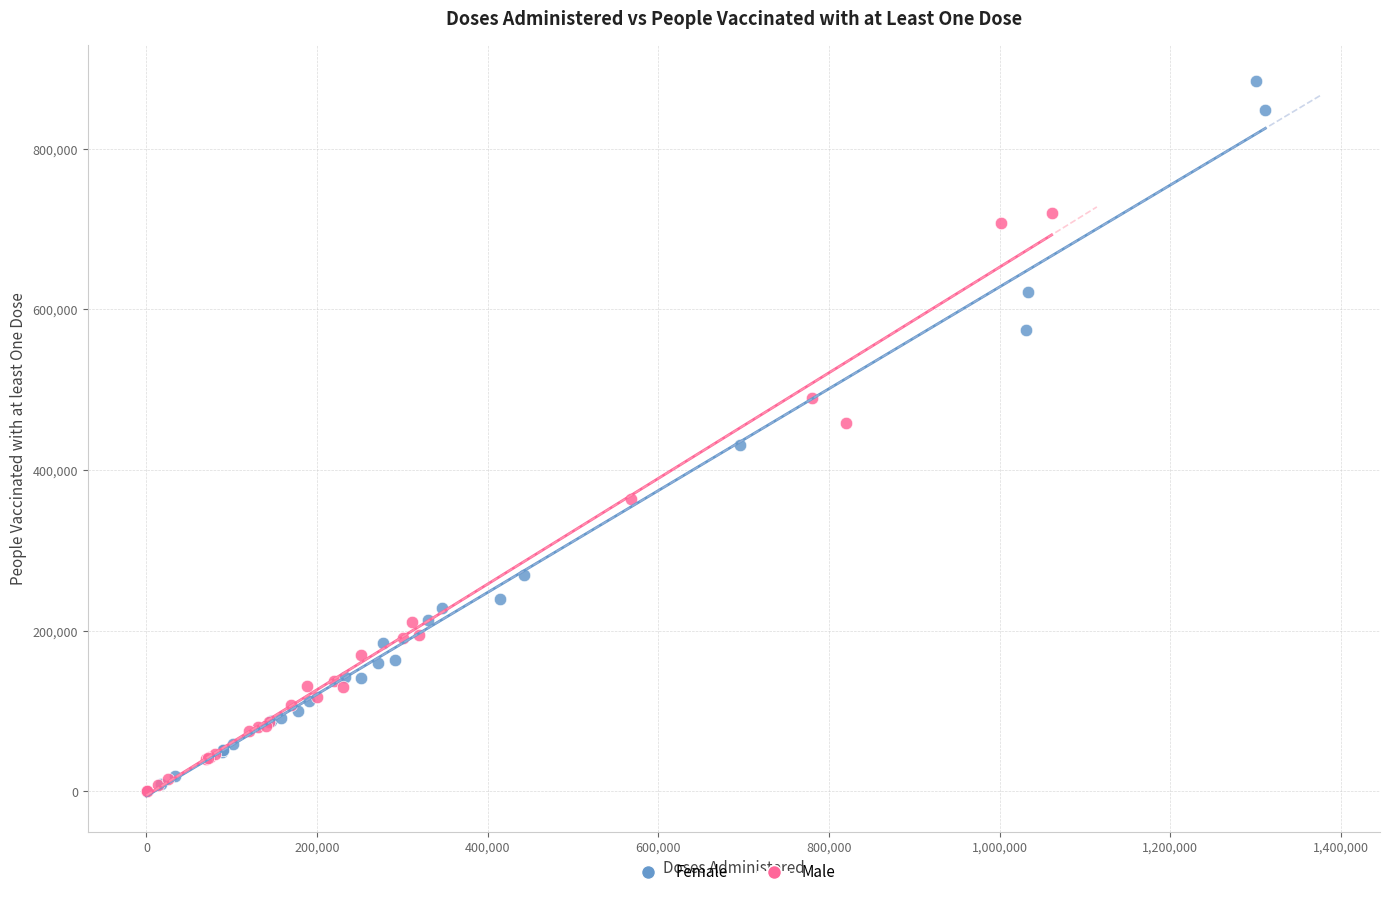

Which series has the widest spread of Y values?

Female